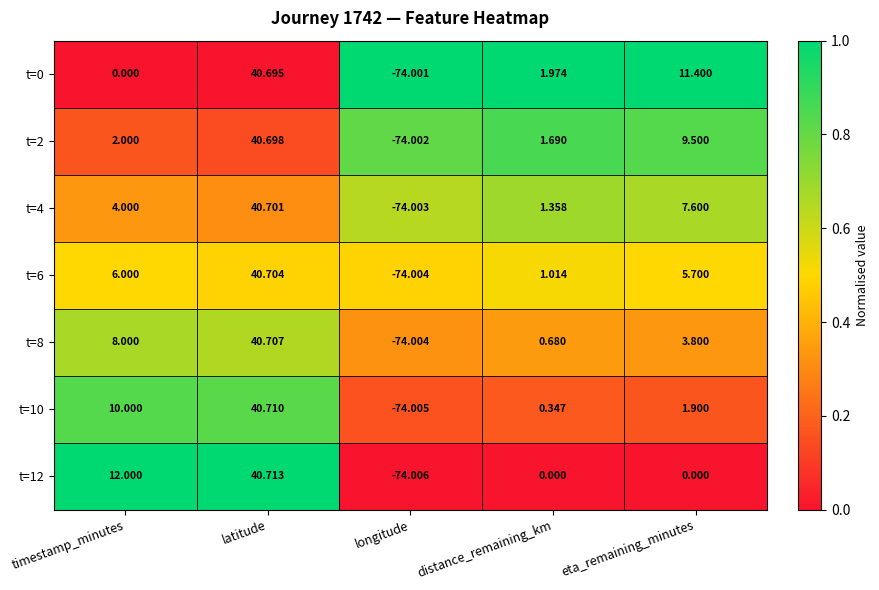

Which category has the lowest value in the t=10 series?

longitude